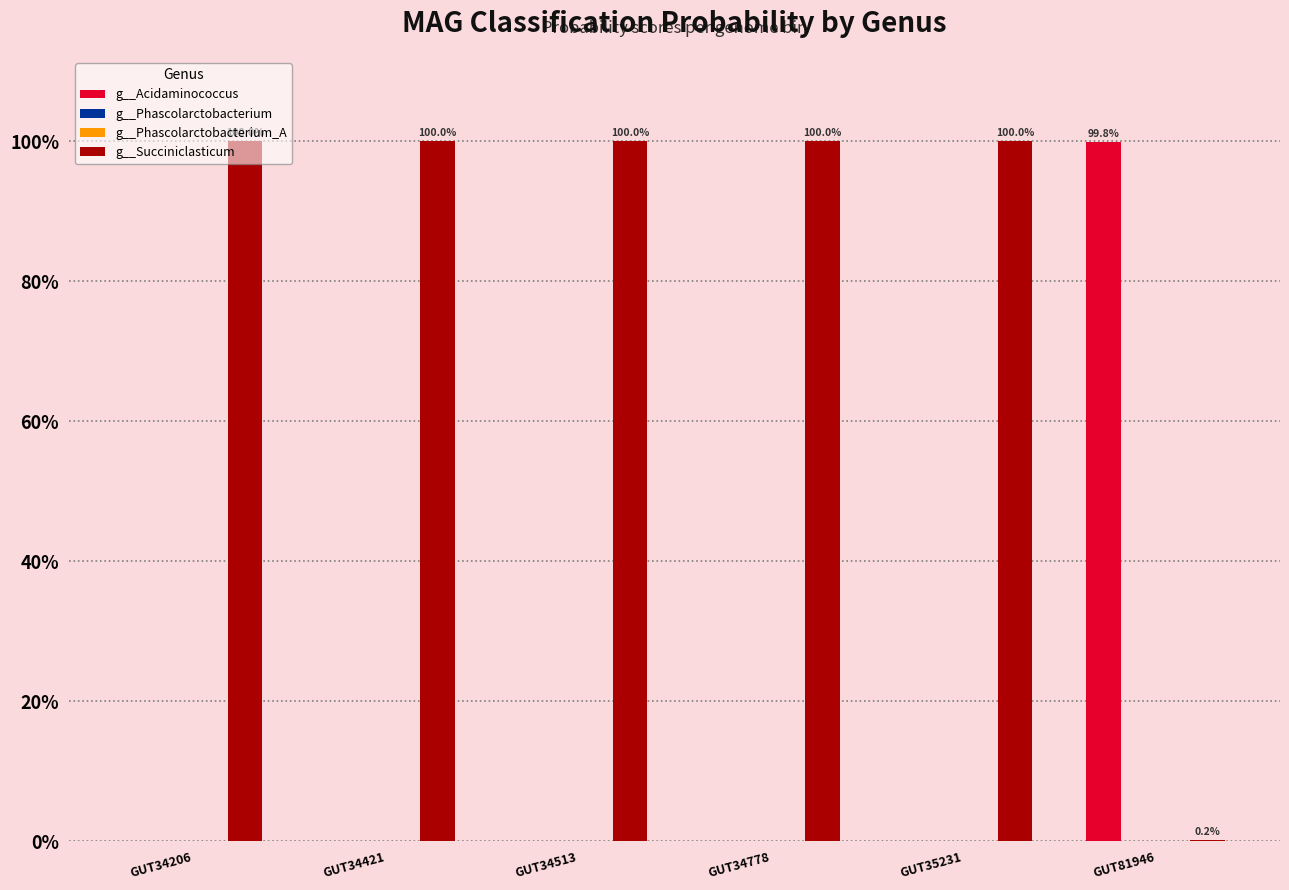

What is the sum of all g__Acidaminococcus values?

1.0